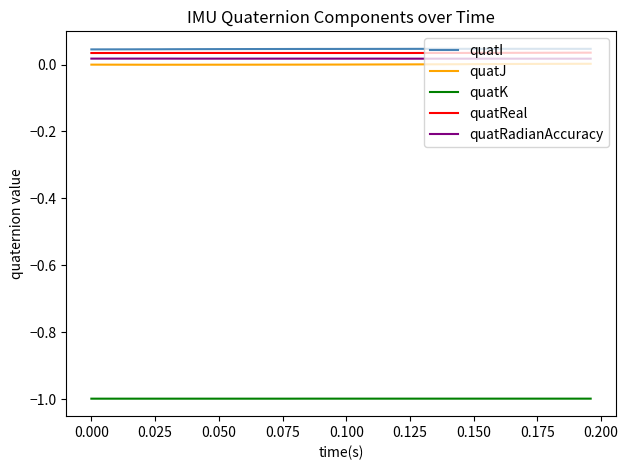

True or false: quatK and quatI intersect in this chart.

False